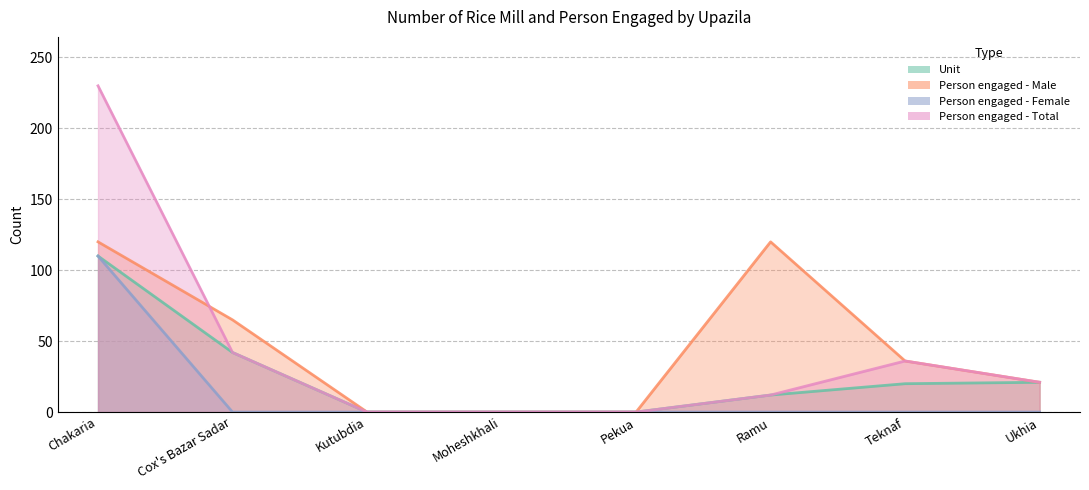

Is it true that Person engaged - Male equals 120 at Ramu?

True